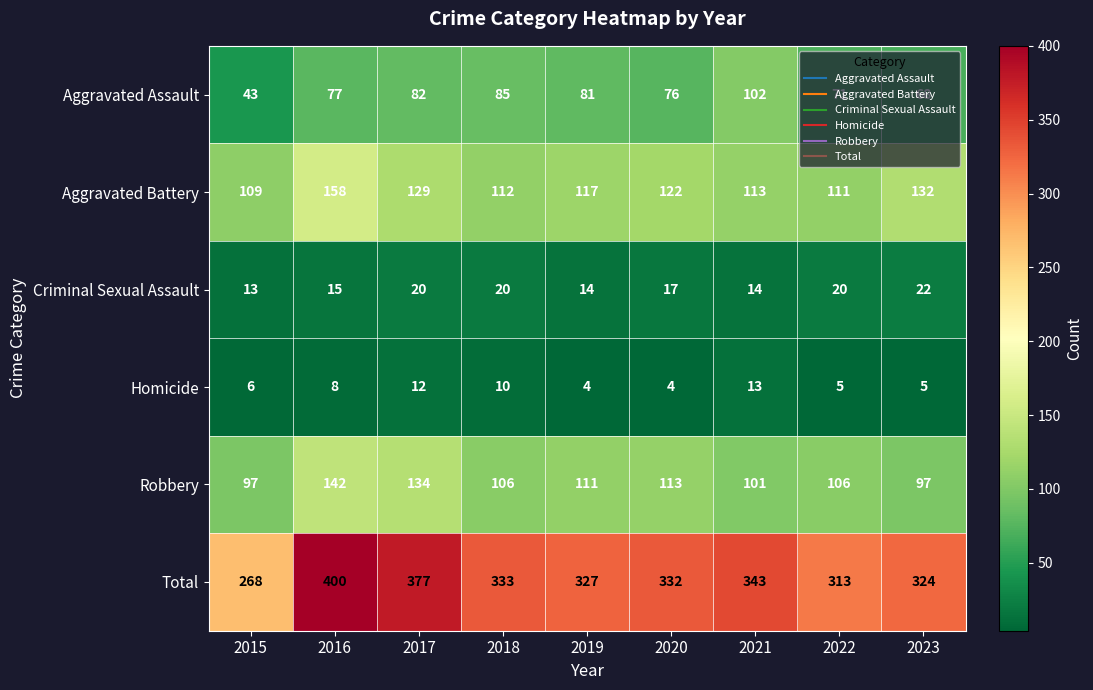

What is the difference between the maximum and minimum values in the Robbery series?

45